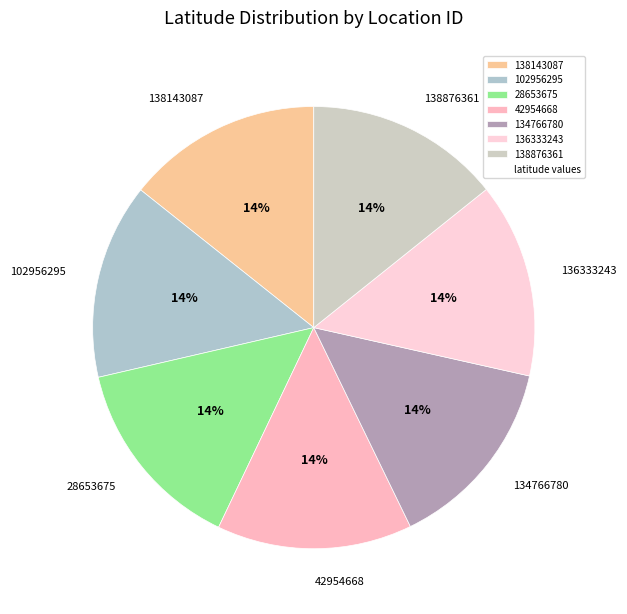

Is it true that 136333243 is 5% of the pie?

False